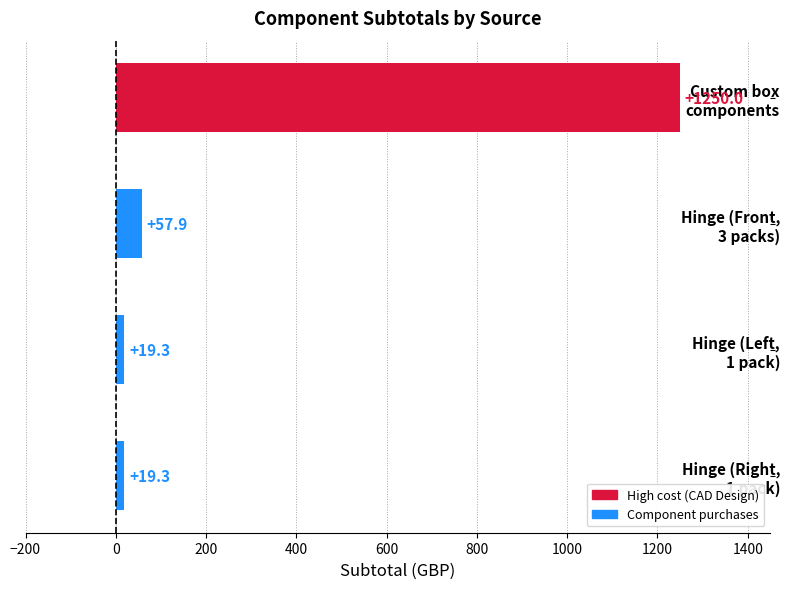

What is the average value?

336.6